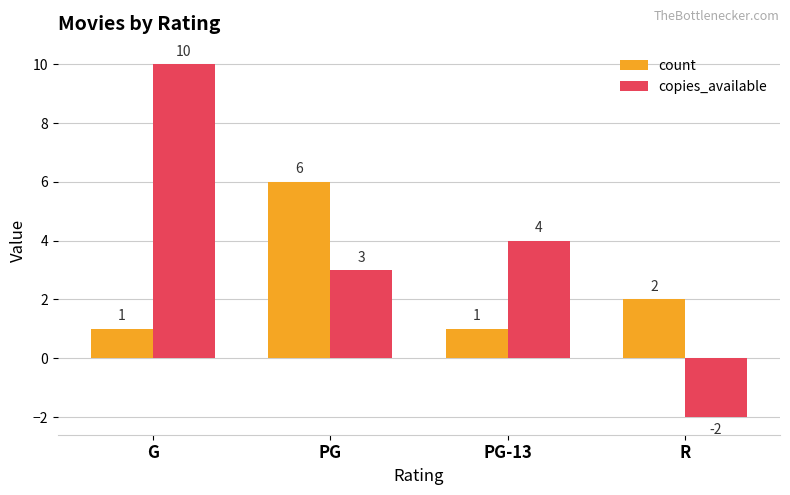

What is the label of the 1st bar from the right?

R